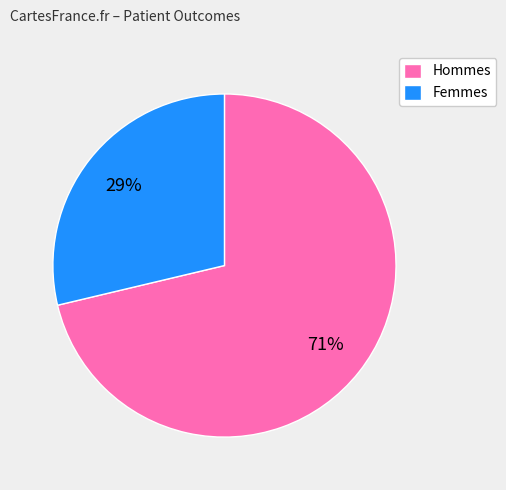

To the nearest percent, what is the combined percentage of Hommes and Femmes?

100%